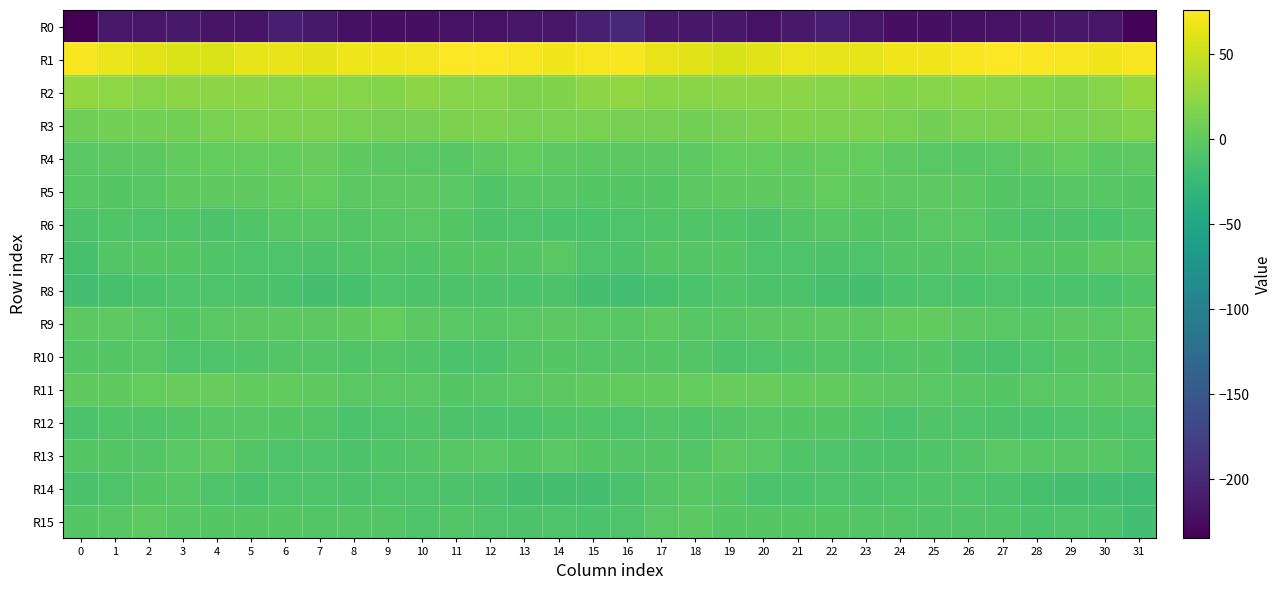

Reading left to right, what are all the values shown in this chart?

R0: 0=-234.7	1=-213.5	2=-215.3	3=-212.7	4=-218.1	5=-217.0	6=-209.1	7=-212.3	8=-221.0	9=-222.0	10=-221.9	11=-219.9	12=-219.6	13=-215.3	14=-215.6	15=-207.3	16=-200.2	17=-214.4	18=-214.1	19=-214.2	20=-219.4	21=-213.6	22=-208.8	23=-215.4	24=-222.4	25=-221.9	26=-220.9	27=-220.1	28=-218.1	29=-214.8	30=-216.4	31=-231.6
R1: 0=72.6	1=67.4	2=63.7	3=58.5	4=58.8	5=65.1	6=66.1	7=63.1	8=67.7	9=69.8	10=70.8	11=75.8	12=75.5	13=73.1	14=69.7	15=72.5	16=73.5	17=66.0	18=61.6	19=57.2	20=61.1	21=66.5	22=64.5	23=64.4	24=69.2	25=69.6	26=73.0	27=76.1	28=74.6	29=71.9	30=69.0	31=73.7
R2: 0=25.7	1=23.4	2=19.8	3=21.6	4=22.0	5=22.0	6=20.2	7=20.4	8=19.4	9=18.7	10=21.6	11=19.7	12=19.8	13=16.6	14=17.3	15=22.7	16=25.0	17=21.5	18=20.3	19=22.0	20=21.9	21=21.5	22=19.6	23=20.7	24=18.4	25=19.9	26=21.3	27=19.6	28=18.8	29=16.2	30=19.1	31=27.0
R3: 0=8.2	1=10.7	2=11.5	3=11.6	4=14.1	5=16.3	6=15.9	7=16.5	8=13.8	9=11.9	10=12.2	11=14.7	12=16.3	13=13.1	14=13.9	15=14.2	16=12.7	17=11.8	18=11.5	19=12.7	20=14.5	21=16.9	22=15.8	23=15.6	24=13.1	25=11.4	26=13.2	27=15.4	28=15.4	29=13.1	30=14.6	31=19.0
R4: 0=-3.0	1=-2.7	2=-2.7	3=2.0	4=2.9	5=2.3	6=2.1	7=4.2	8=0.4	9=-2.4	10=-3.9	11=-4.0	12=-1.4	13=2.2	14=-0.6	15=-2.3	16=-2.1	17=-2.5	18=-1.0	19=3.1	20=2.6	21=2.1	22=3.0	23=2.8	24=-0.7	25=-3.0	26=-4.5	27=-3.5	28=0.5	29=2.2	30=-2.0	31=-1.0
R5: 0=-4.7	1=-5.2	2=-4.5	3=0.2	4=0.1	5=0.5	6=1.7	7=2.2	8=-1.6	9=-0.9	10=-0.9	11=-4.0	12=-8.1	13=-4.8	14=-4.8	15=-6.1	16=-6.1	17=-5.6	18=-2.4	19=0.6	20=0.5	21=0.5	22=2.6	23=0.0	24=-0.9	25=-1.0	26=-1.8	27=-6.0	28=-7.1	29=-4.2	30=-5.0	31=-5.6
R6: 0=-10.4	1=-8.6	2=-9.0	3=-8.5	4=-10.6	5=-8.6	6=-4.9	7=-4.5	8=-7.0	9=-4.4	10=-2.9	11=-5.5	12=-11.1	13=-9.7	14=-11.5	15=-11.4	16=-9.3	17=-8.7	18=-8.8	19=-8.8	20=-11.1	21=-6.9	22=-4.7	23=-5.2	24=-6.6	25=-3.8	26=-2.9	27=-8.2	28=-11.0	29=-10.1	30=-11.3	31=-8.1
R7: 0=-14.4	1=-7.4	2=-6.4	3=-5.7	4=-8.4	5=-9.7	6=-9.9	7=-11.0	8=-8.0	9=-7.4	10=-7.8	11=-5.7	12=-6.0	13=-6.5	14=-3.3	15=-9.3	16=-11.2	17=-6.3	18=-6.4	19=-5.9	20=-10.0	21=-9.3	22=-10.8	23=-10.0	24=-7.3	25=-7.4	26=-7.3	27=-5.2	28=-7.1	29=-5.2	30=-2.7	31=-2.6
R8: 0=-16.7	1=-14.4	2=-13.2	3=-8.9	4=-9.9	5=-10.6	6=-13.0	7=-15.9	8=-14.1	9=-9.6	10=-11.0	11=-10.4	12=-10.1	13=-11.9	14=-11.2	15=-15.7	16=-17.1	17=-13.8	18=-11.6	19=-8.6	20=-10.6	21=-11.1	22=-14.2	23=-15.9	24=-12.1	25=-9.4	26=-11.6	27=-9.6	28=-11.3	29=-11.4	30=-11.7	31=-8.4
R9: 0=-2.7	1=-1.4	2=-2.8	3=-5.5	4=-2.9	5=-1.6	6=-1.8	7=-2.3	8=-0.1	9=2.3	10=-1.6	11=-3.0	12=-4.4	13=-2.9	14=-1.8	15=-3.9	16=-4.1	17=-1.4	18=-4.2	19=-5.2	20=-1.7	21=-2.2	22=-1.1	23=-2.6	24=1.7	25=1.3	26=-2.6	27=-3.4	28=-4.6	29=-1.8	30=-3.1	31=-1.0
R10: 0=-5.2	1=-6.3	2=-5.2	3=-9.9	4=-10.0	5=-8.4	6=-7.3	7=-7.2	8=-7.9	9=-6.6	10=-8.3	11=-12.5	12=-11.4	13=-7.0	14=-5.8	15=-7.1	16=-6.8	17=-5.7	18=-6.6	19=-10.9	20=-8.9	21=-8.2	22=-6.8	23=-7.9	24=-7.3	25=-6.4	26=-10.3	27=-12.9	28=-9.7	29=-5.7	30=-7.1	31=-6.4
R11: 0=0.7	1=0.5	2=2.2	3=3.7	4=3.9	5=1.8	6=1.5	7=0.0	8=-3.0	9=-3.2	10=-3.6	11=-5.6	12=-4.1	13=-3.6	14=-2.5	15=0.1	16=1.0	17=1.0	18=2.8	19=3.7	20=3.9	21=1.4	22=1.3	23=-1.5	24=-2.6	25=-3.2	26=-4.7	27=-5.4	28=-3.6	29=-3.4	30=-2.3	31=-2.7
R12: 0=-11.3	1=-7.8	2=-7.8	3=-7.6	4=-5.0	5=-5.1	6=-6.1	7=-6.5	8=-11.4	9=-9.3	10=-7.7	11=-10.7	12=-11.5	13=-11.4	14=-8.0	15=-8.5	16=-9.5	17=-6.9	18=-8.4	19=-6.6	20=-4.6	21=-5.5	22=-6.0	23=-8.5	24=-11.4	25=-8.0	26=-8.9	27=-10.9	28=-12.1	29=-10.1	30=-7.7	31=-9.0
R13: 0=-6.3	1=-5.6	2=-7.5	3=-3.6	4=-1.2	5=-6.9	6=-9.4	7=-8.9	8=-11.2	9=-8.8	10=-7.0	11=-4.8	12=-3.7	13=-5.7	14=-3.9	15=-6.4	16=-6.9	17=-6.2	18=-7.1	19=-1.3	20=-3.6	21=-8.2	22=-9.0	23=-10.2	24=-10.5	25=-8.1	26=-6.4	27=-3.8	28=-4.5	29=-5.2	30=-4.2	31=-8.6
R14: 0=-13.1	1=-9.3	2=-5.5	3=-5.1	4=-9.7	5=-13.0	6=-9.3	7=-9.6	8=-10.2	9=-9.1	10=-9.3	11=-10.6	12=-13.3	13=-15.1	14=-15.7	15=-15.9	16=-13.6	17=-7.4	18=-5.0	19=-6.0	20=-12.0	21=-11.6	22=-8.9	23=-10.2	24=-9.9	25=-8.8	26=-9.8	27=-11.3	28=-14.4	29=-15.1	30=-16.6	31=-19.2
R15: 0=-5.7	1=-4.4	2=-1.5	3=-4.6	4=-5.3	5=-5.9	6=-6.1	7=-6.7	8=-6.5	9=-7.3	10=-8.9	11=-7.2	12=-9.9	13=-11.1	14=-9.9	15=-12.2	16=-9.9	17=-3.0	18=-2.2	19=-5.2	20=-5.3	21=-6.1	22=-6.1	23=-6.7	24=-6.5	25=-8.1	26=-8.2	27=-7.7	28=-11.3	29=-10.0	30=-11.7	31=-16.8